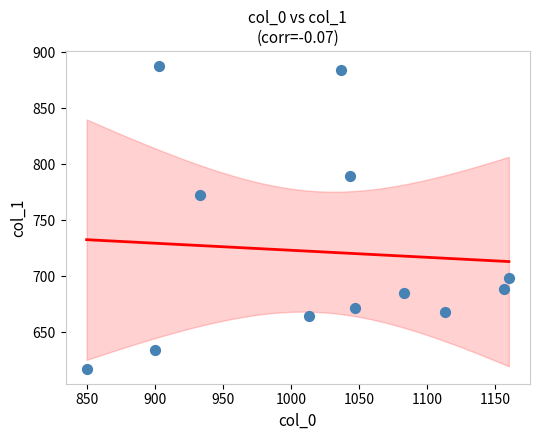

What is the average Y value?

722.0